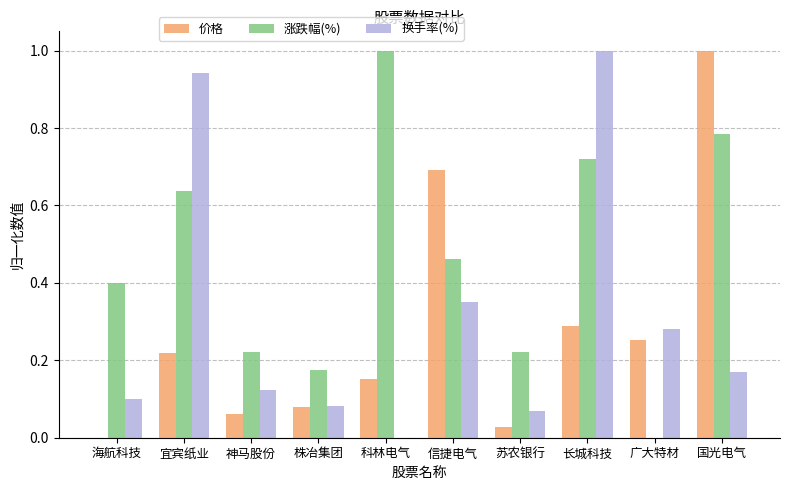

At which label is 换手率(%) closest to 0?

科林电气